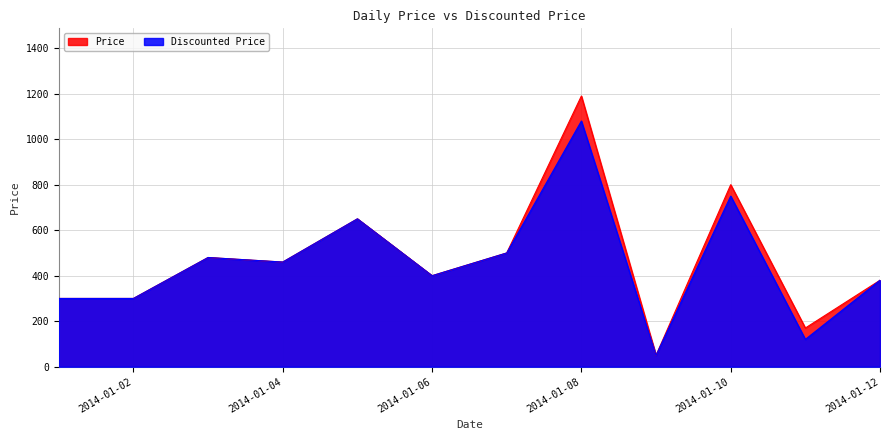

Count the number of categories in the chart.

12